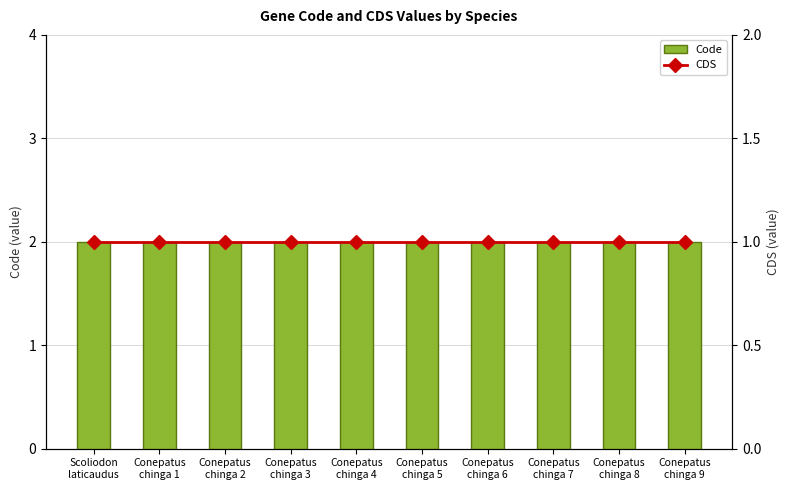

List the series in order of their peak value, highest first.

Code, CDS